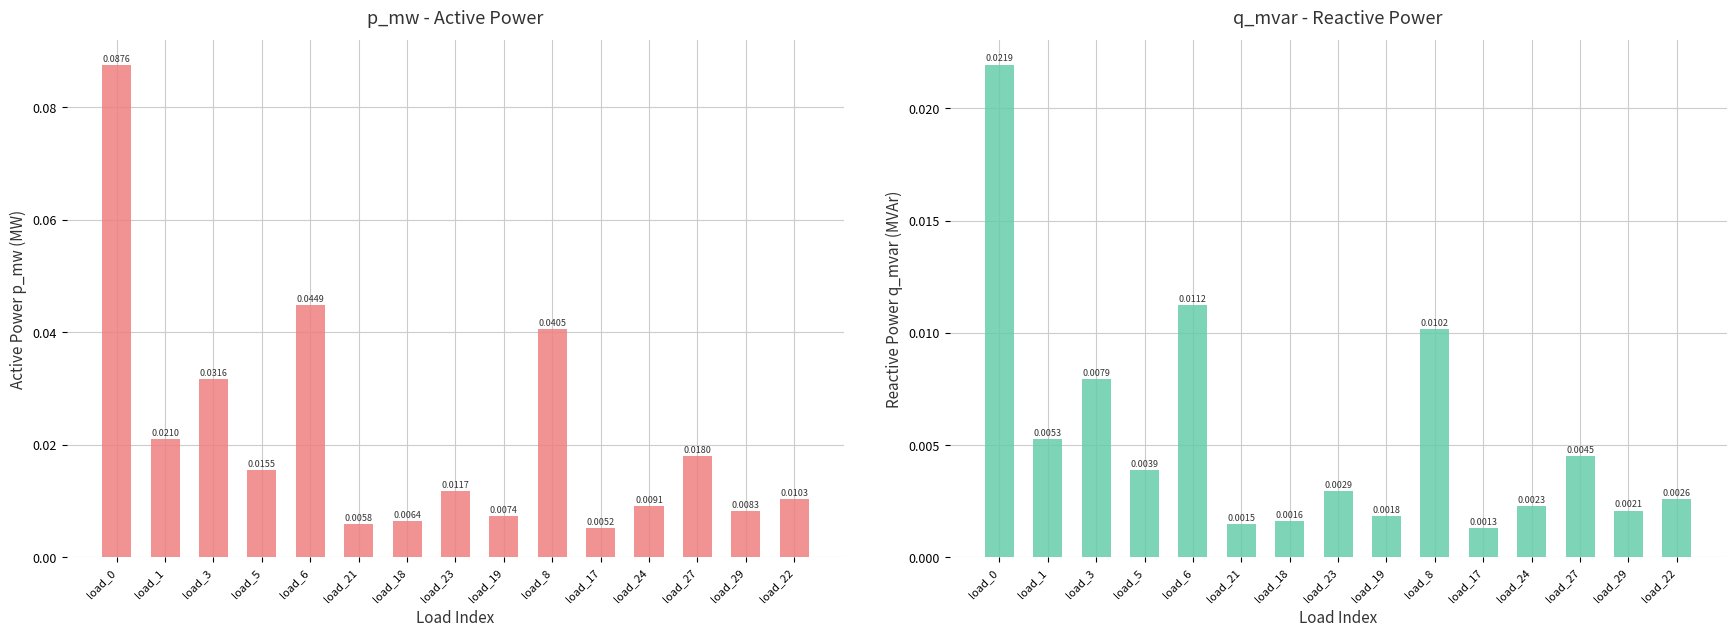

What are all the series names shown in the legend?

p_mw, q_mvar